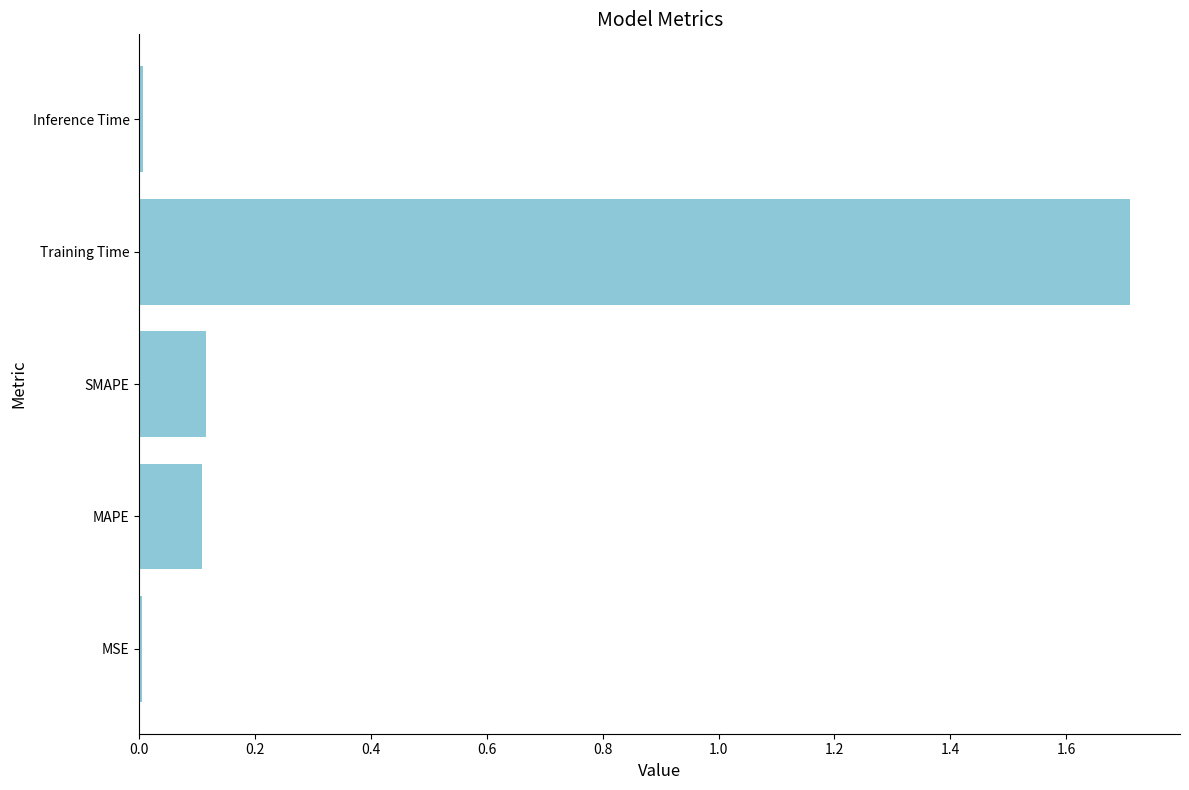

What is the sum of all values?

1.9